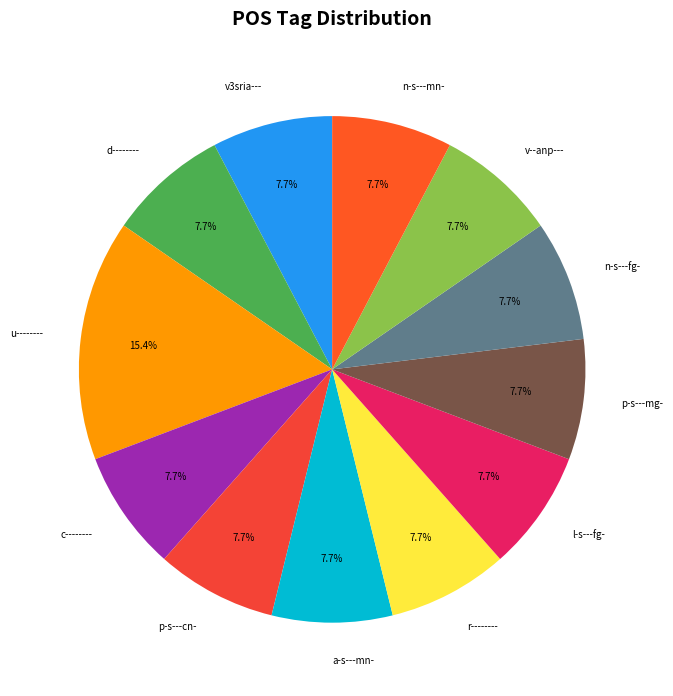

Count the number of slices in the pie.

12